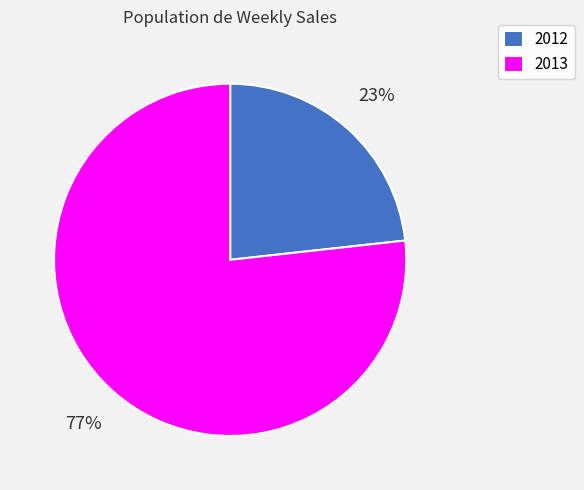

Combined, do 2012 and 2013 account for over 50%?

Yes